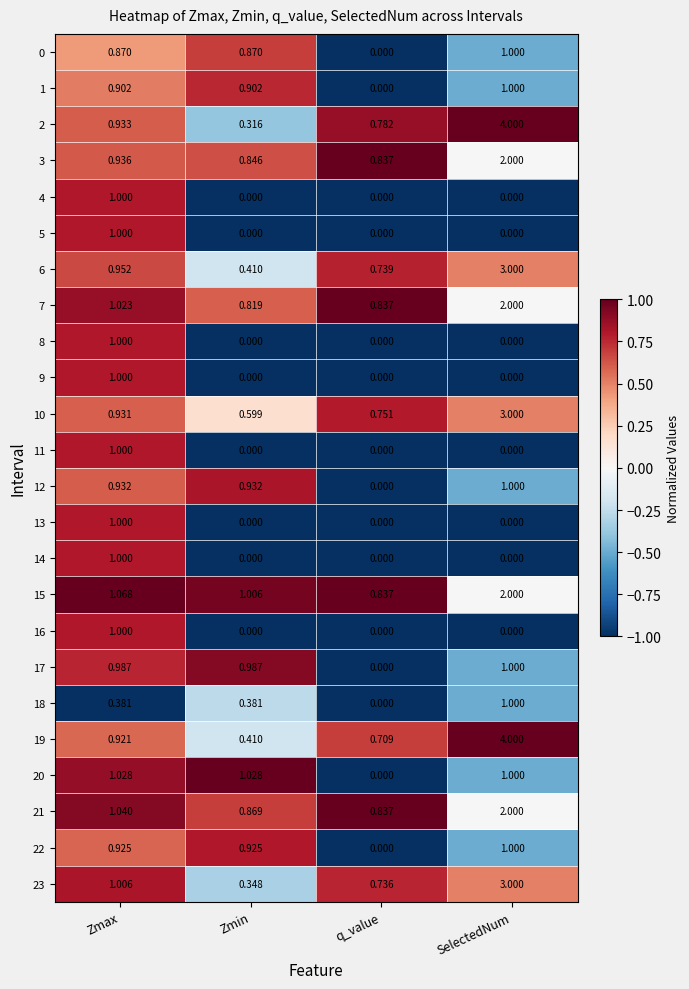

Where does the 20 series first go above 1?

Zmax